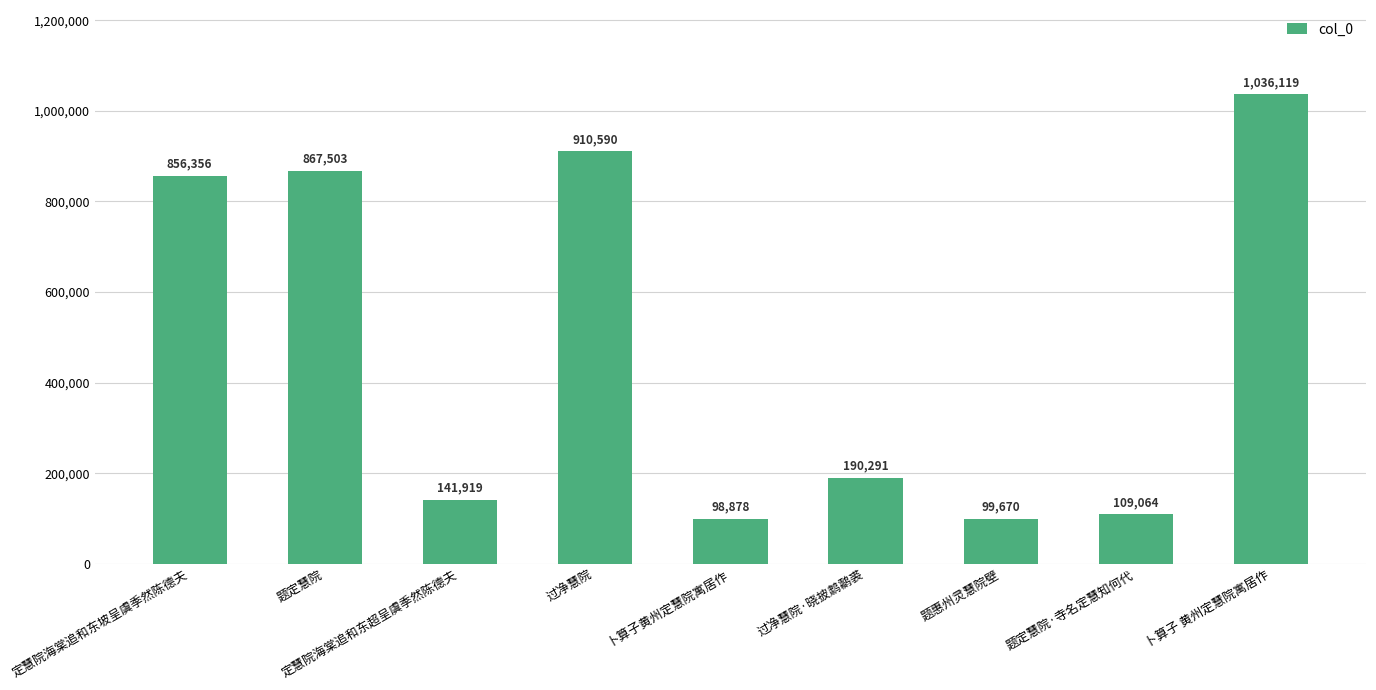

Rank the categories by value from highest to lowest.

卜算子 黄州定慧院寓居作, 过净慧院, 题定慧院, 定慧院海棠追和东坡呈虞季然陈德夫, 过净慧院·晓披鹔鹴裘, 定慧院海棠追和东超呈虞季然陈德夫, 题定慧院·寺名定慧知何代, 题惠州灵慧院壁, 卜算子黄州定慧院寓居作